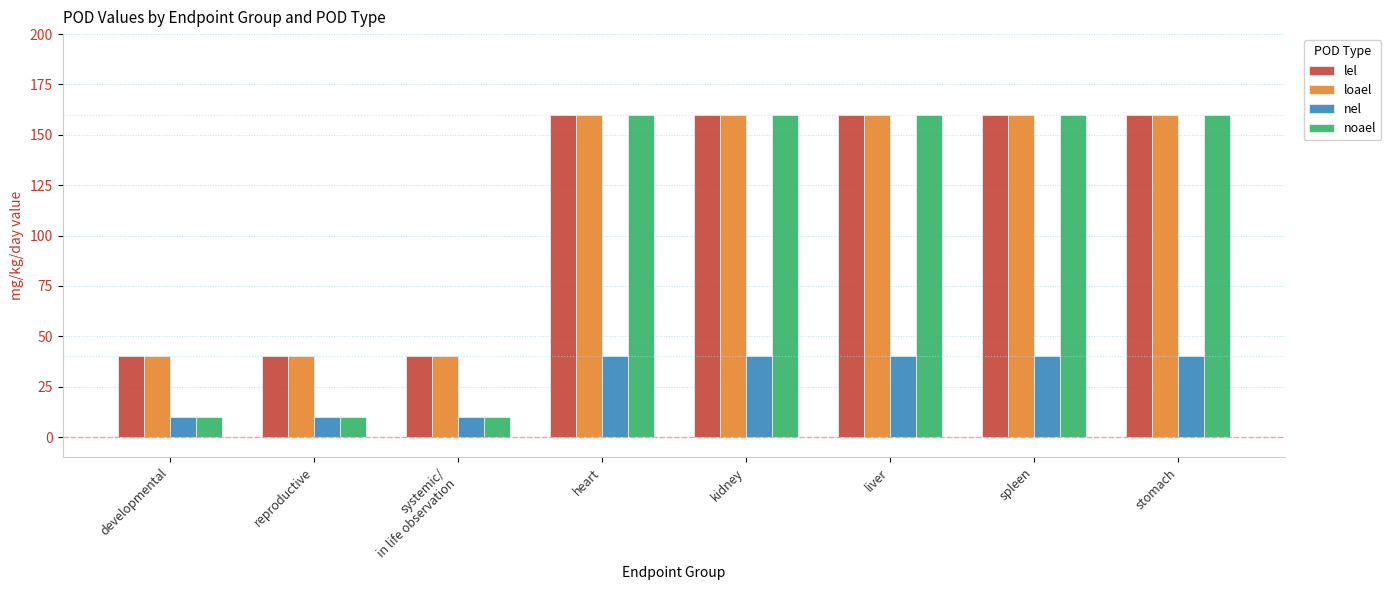

Read the noael value at heart, to the nearest 10.

160